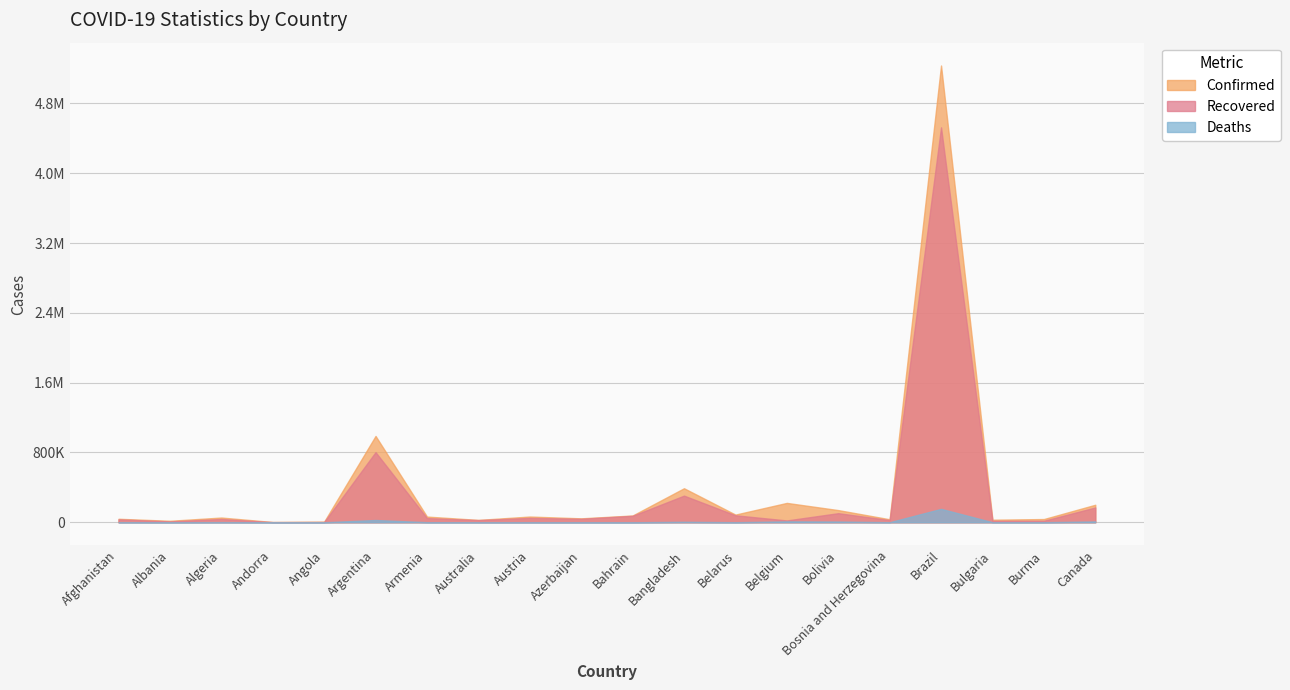

How many interior local peaks does the Confirmed series have?

6